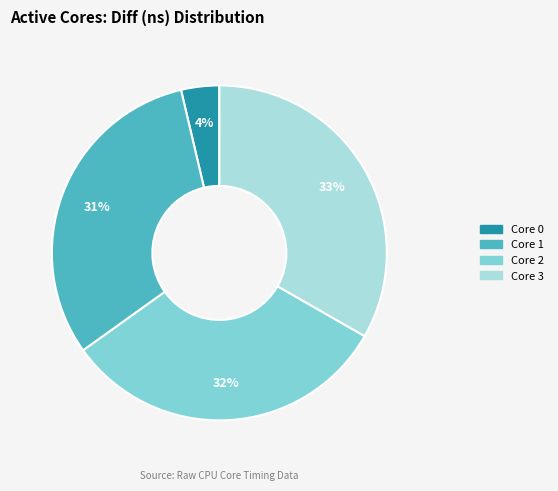

Is there a majority slice in this chart?

No